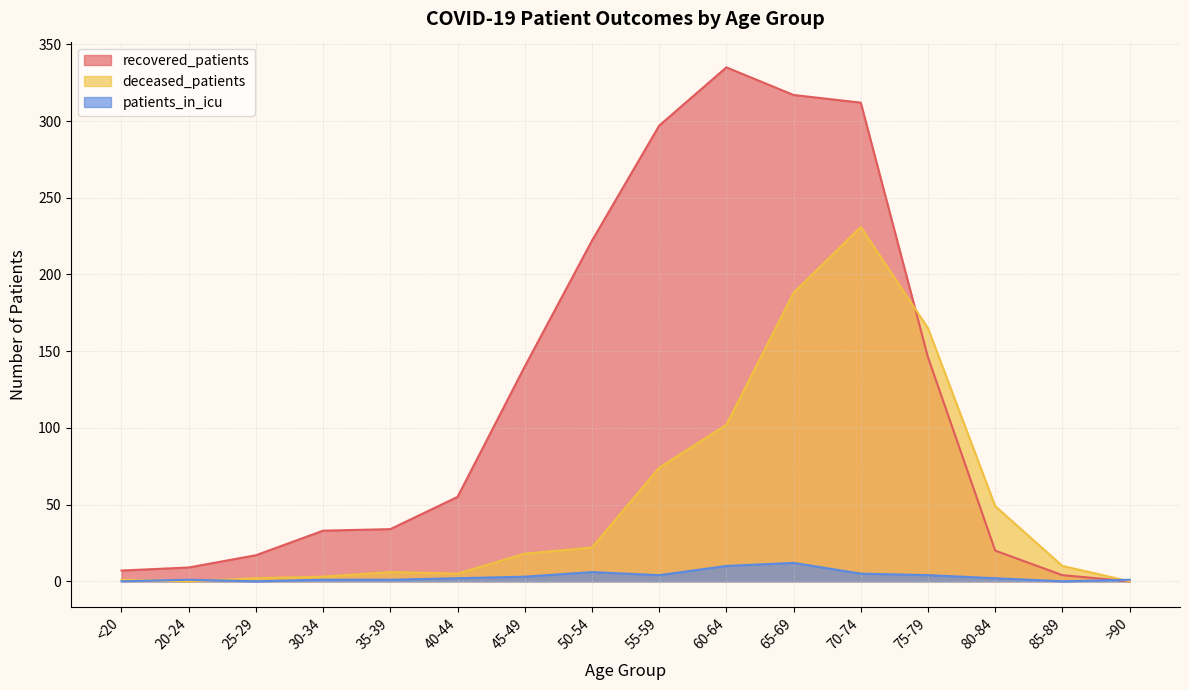

Between >90 and 35-39, which is larger?

35-39